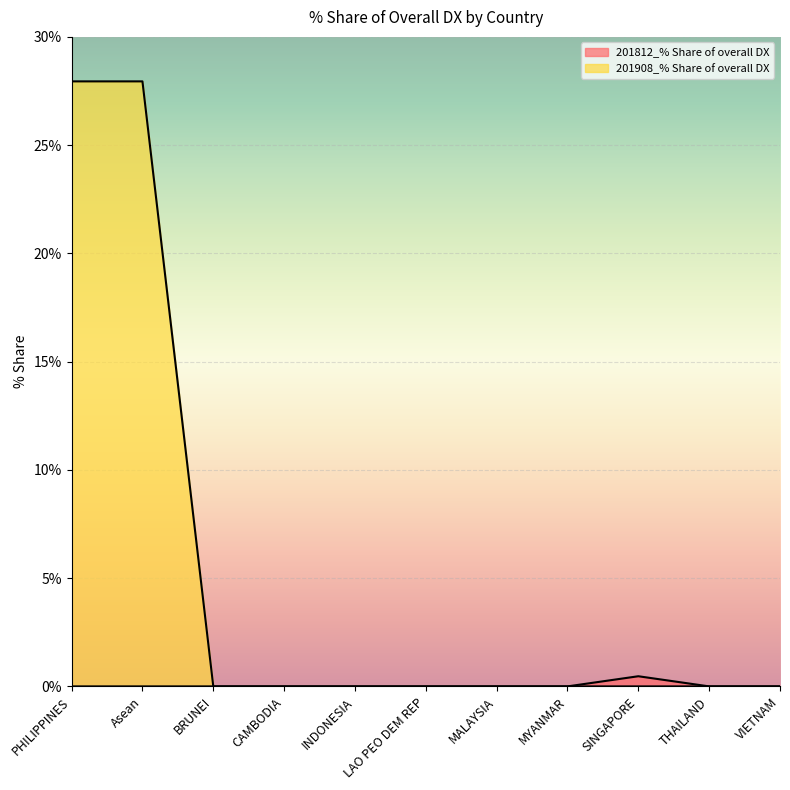

Does the chart display data point markers on the line(s)?

No